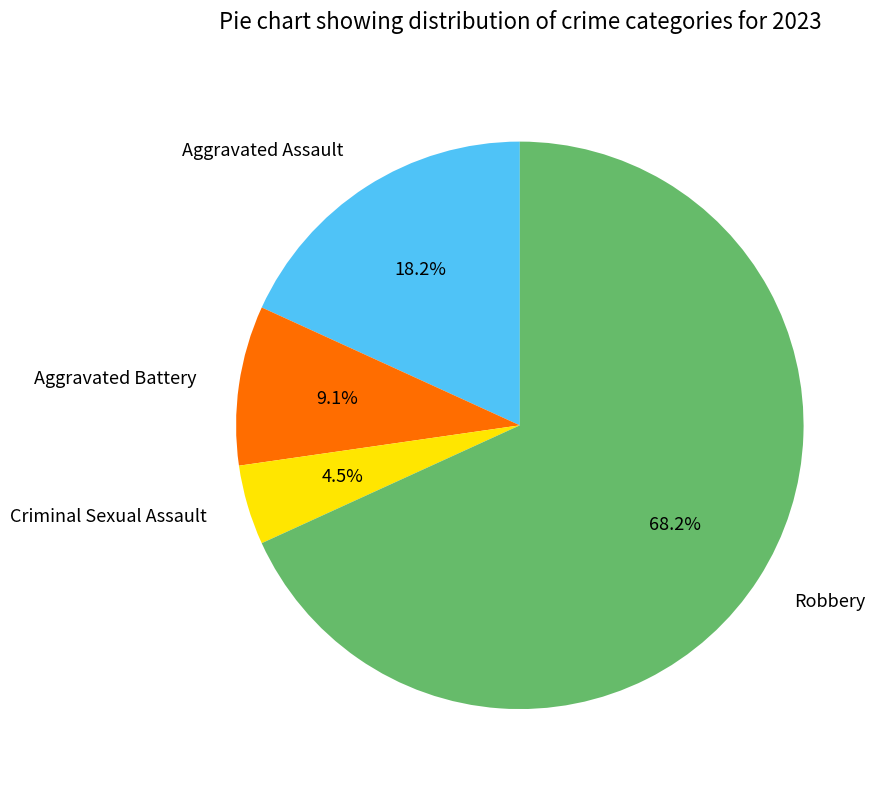

To the nearest percent, what portion does Robbery represent?

68%